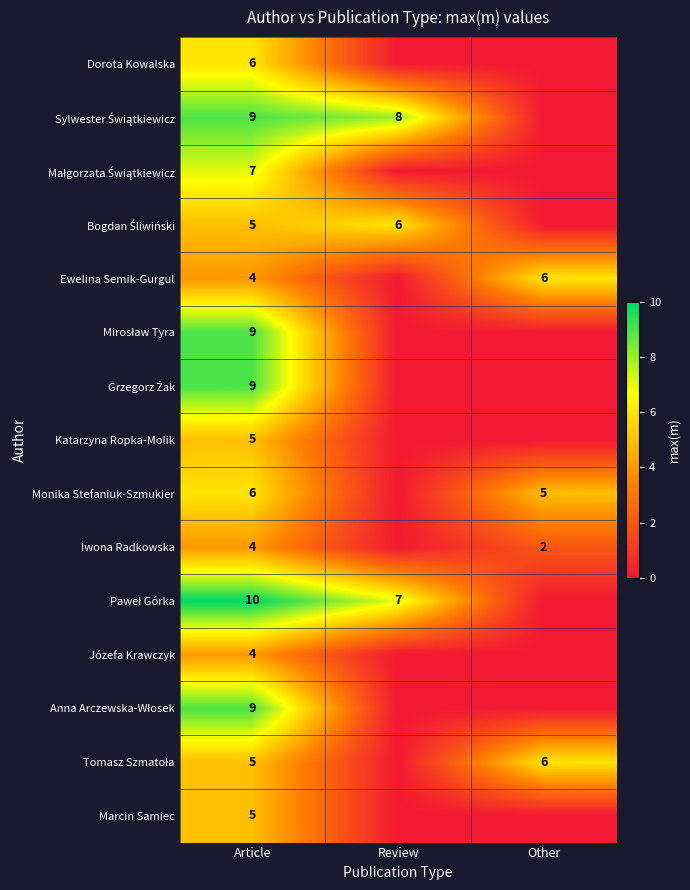

What is the total value across all series at Article?

97